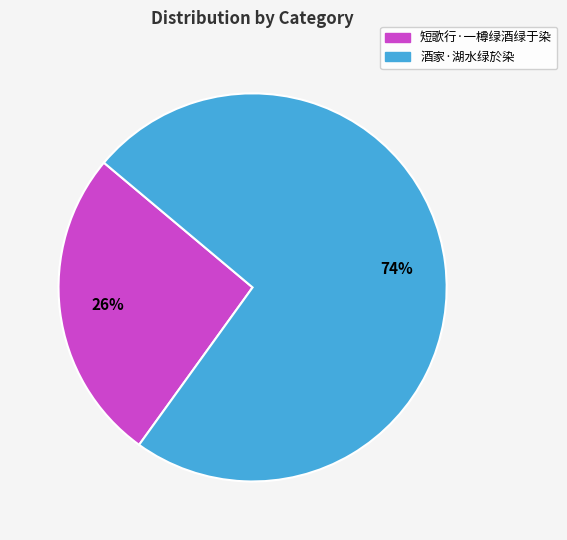

How many slices are in this pie chart?

2